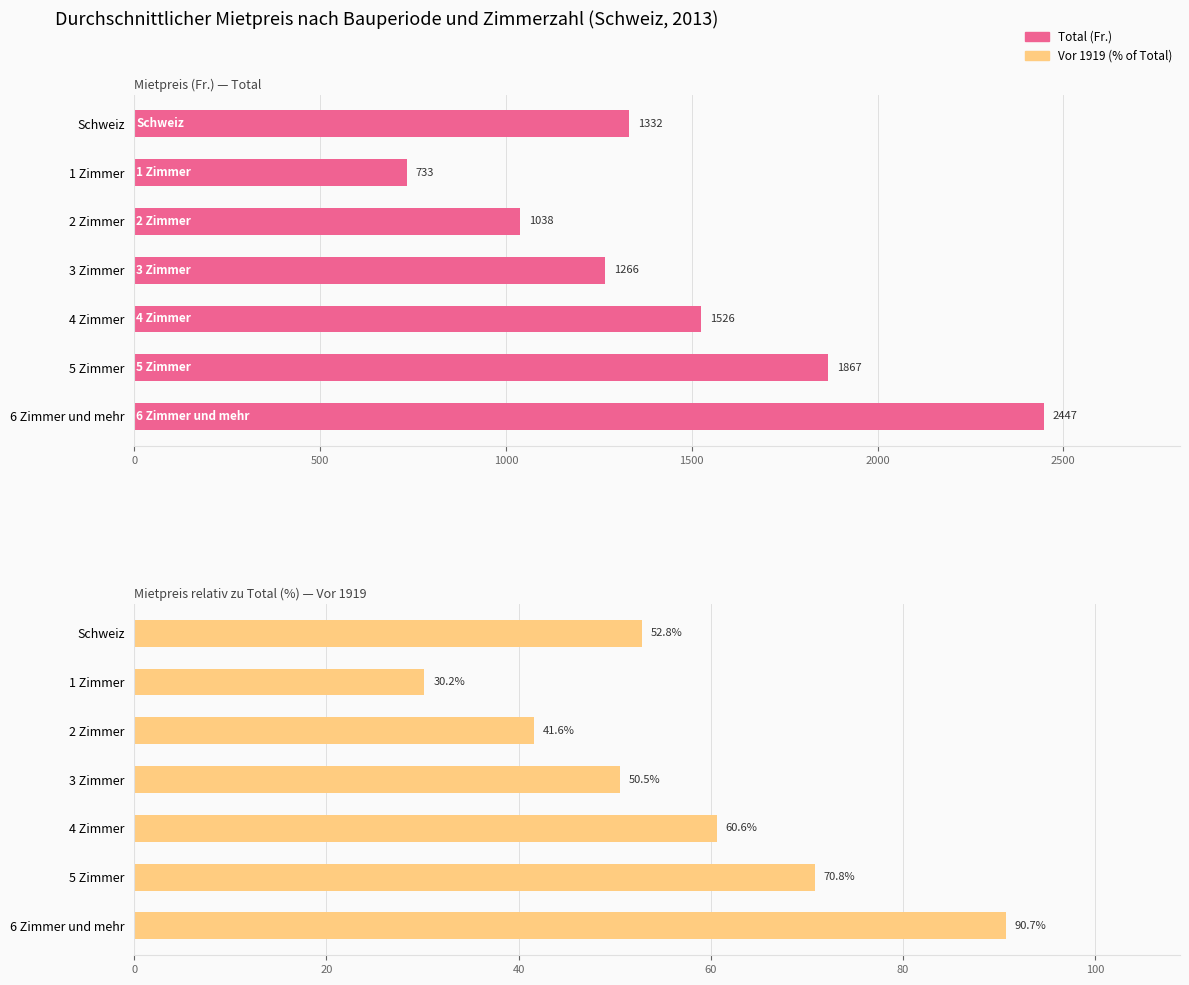

True or false: Total has a value of 497.1 at 6 Zimmer und mehr.

False